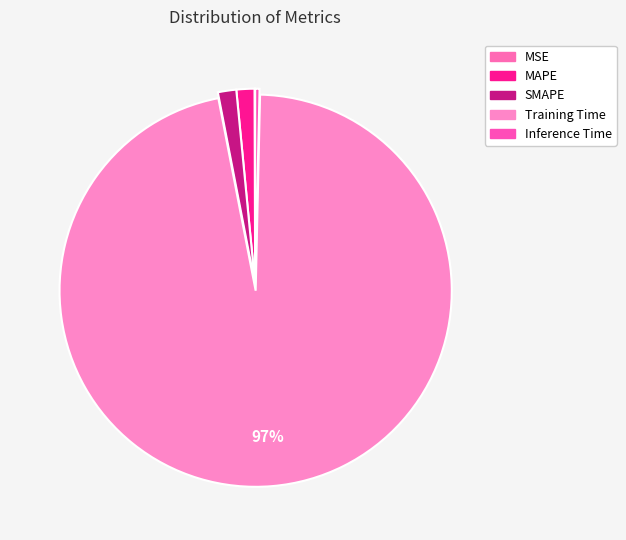

What is the smallest slice in the pie chart?

MSE